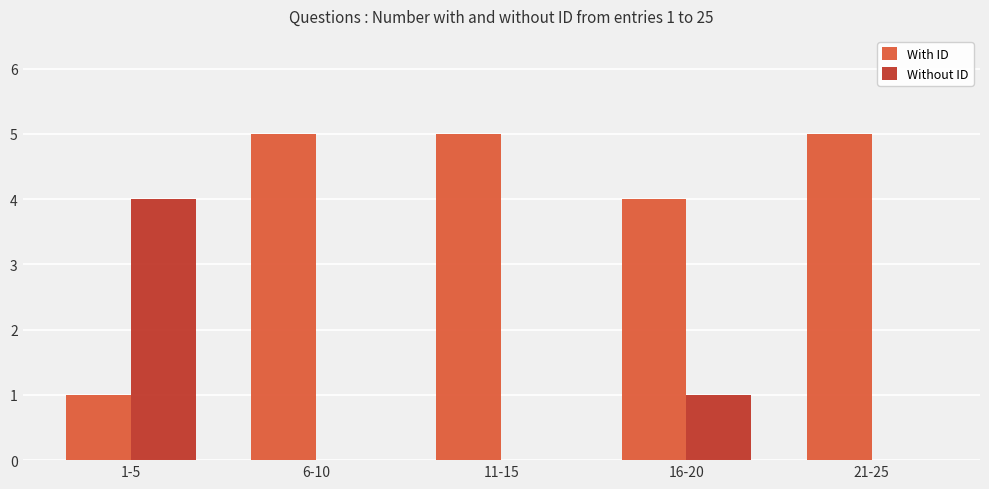

What are all the series names shown in the legend?

With ID, Without ID